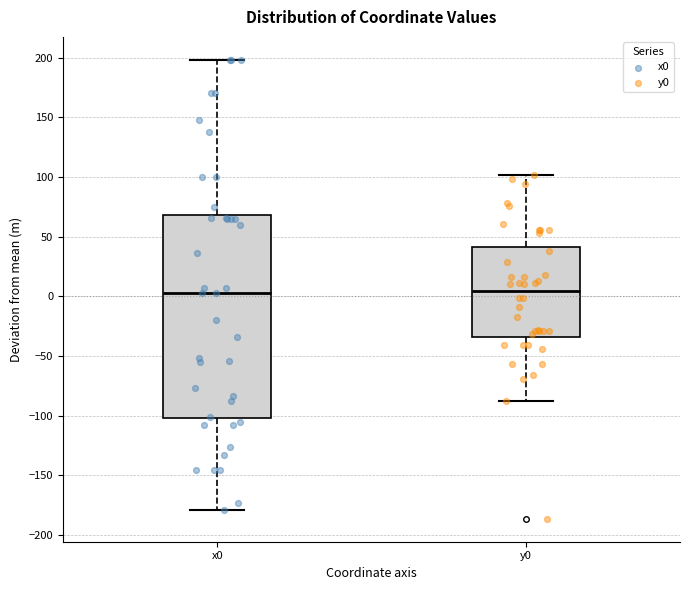

Which box is the tallest, from its lower edge to its upper edge?

x0